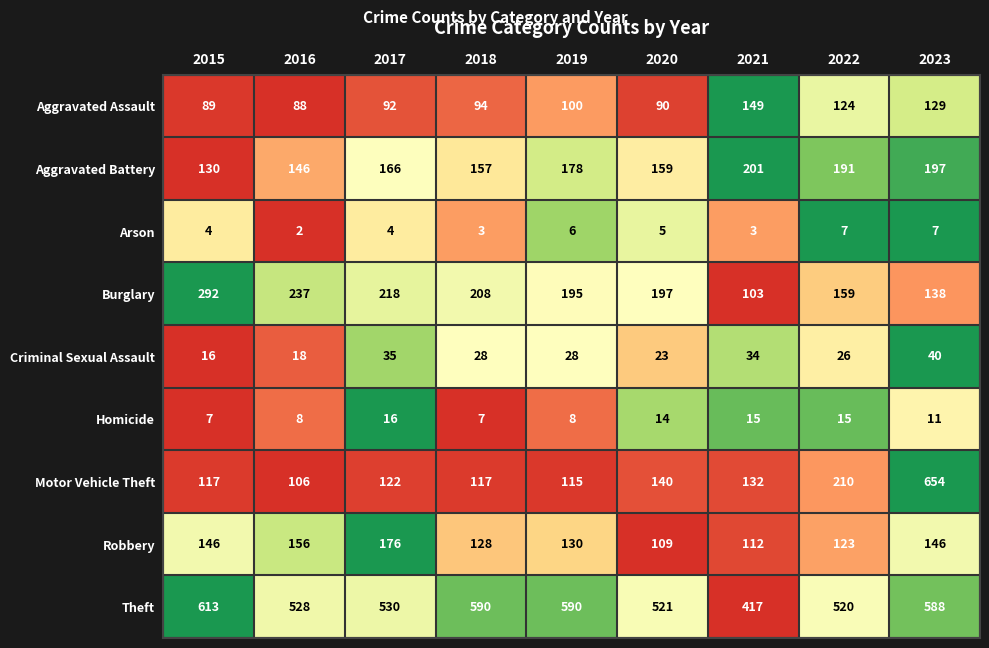

The value of Aggravated Battery at 2020 is 210. True or false?

False